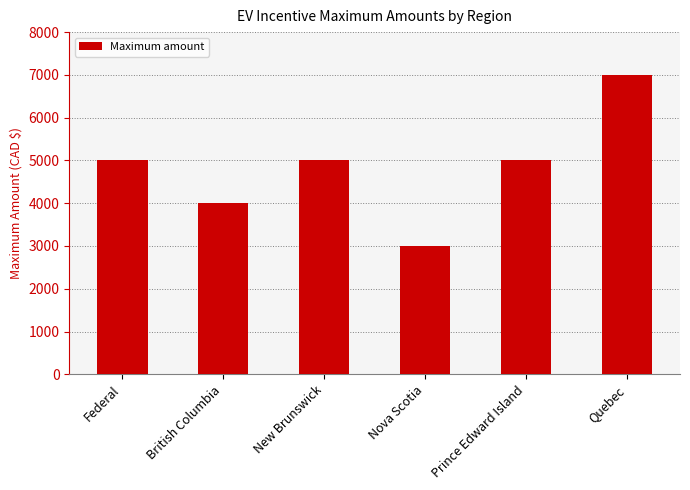

Which label corresponds to the largest value in the chart?

Quebec